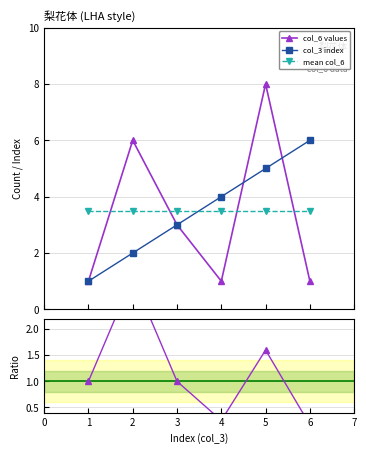

Which series has the widest spread of values?

col_6 values